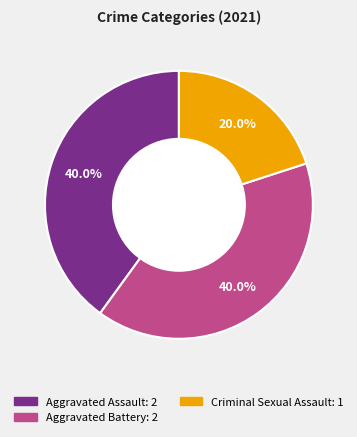

Is there a majority slice in this chart?

No